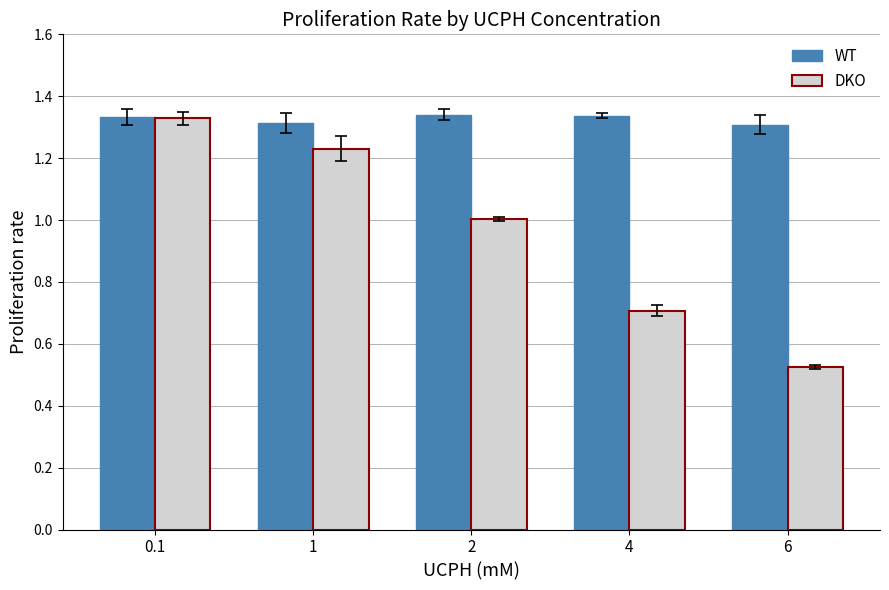

What is the label of the 2nd bar from the left?

1